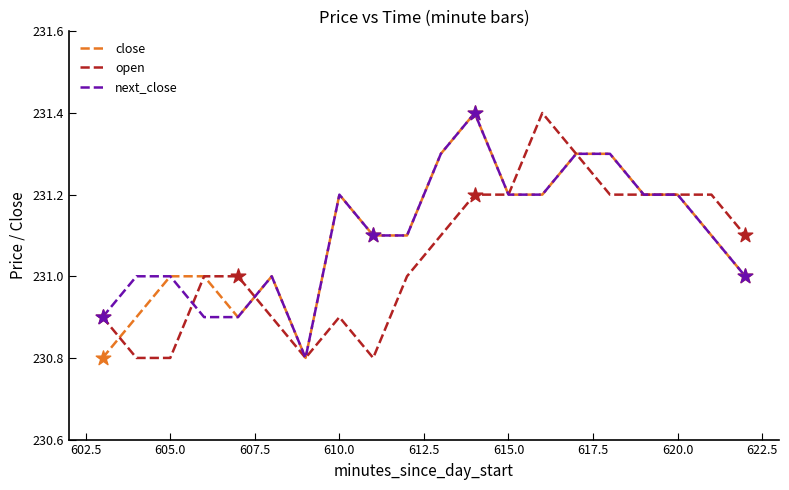

What is the smallest value displayed?

230.8